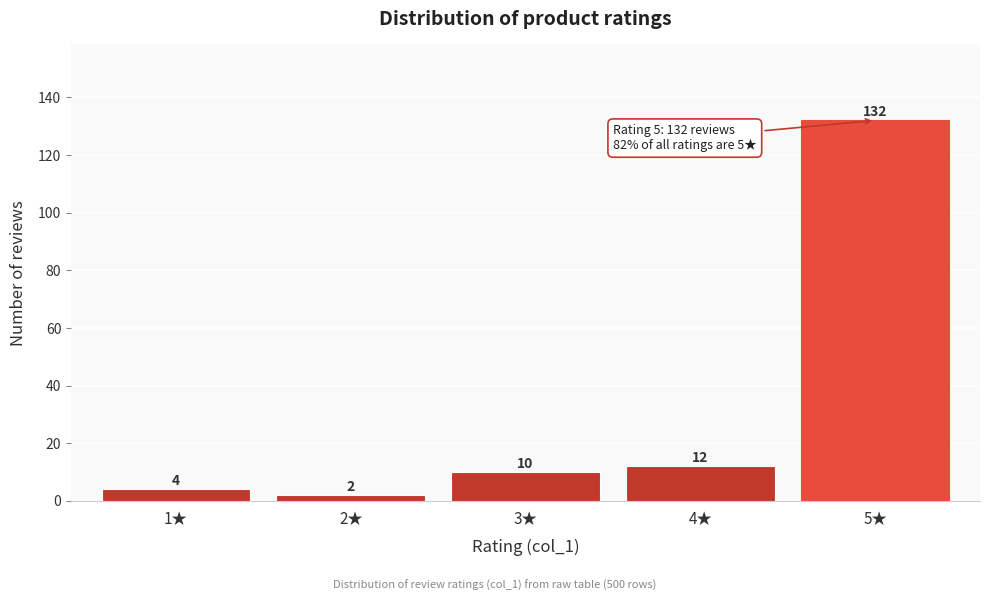

Reading left to right, list all the values displayed in this chart.

1★=4	2★=2	3★=10	4★=12	5★=132